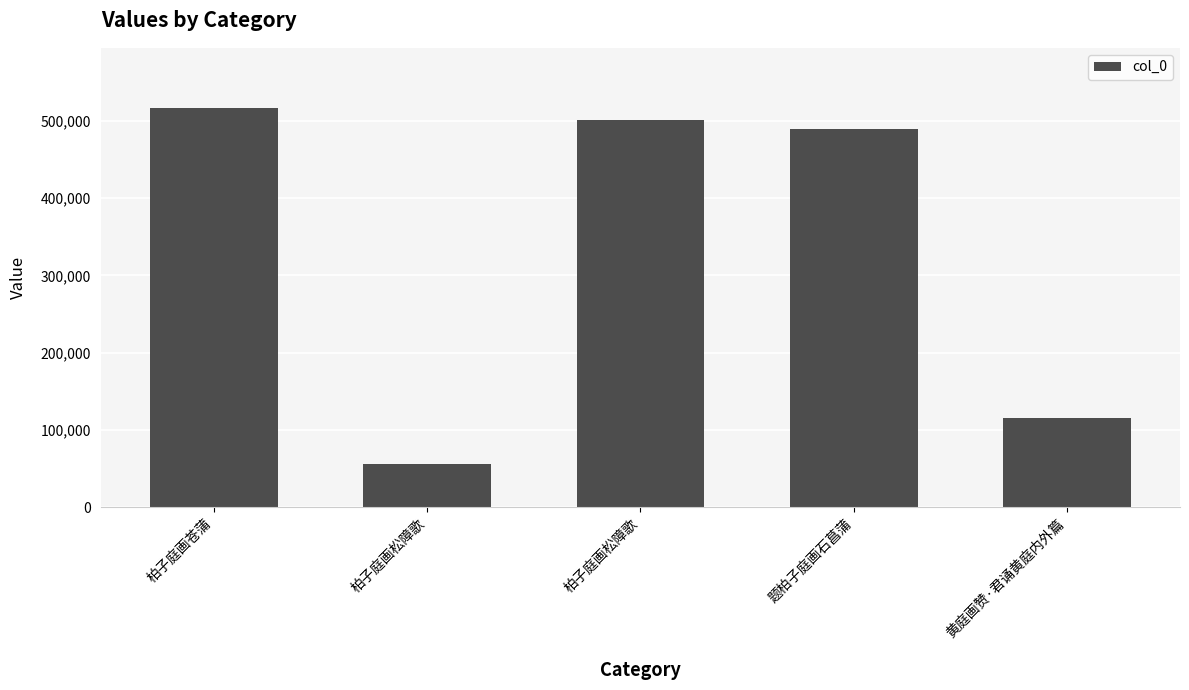

Rank the categories by value from highest to lowest.

柏子庭画苍蒲, 柏子庭画松障歌, 题柏子庭画石菖蒲, 黄庭画赞·君诵黄庭内外篇, 柏子庭画松障歌